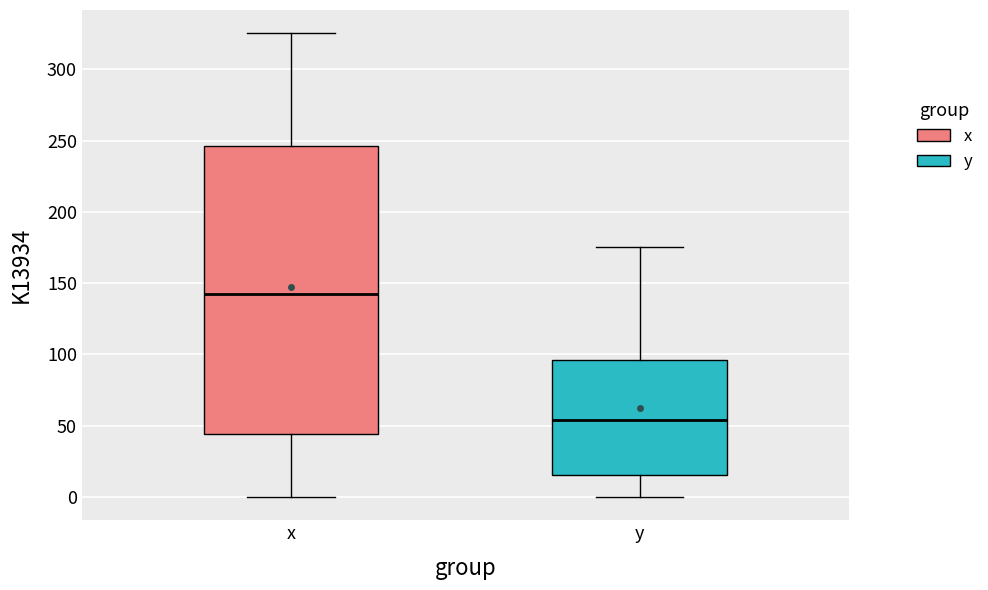

Which box has the lowest median line?

y